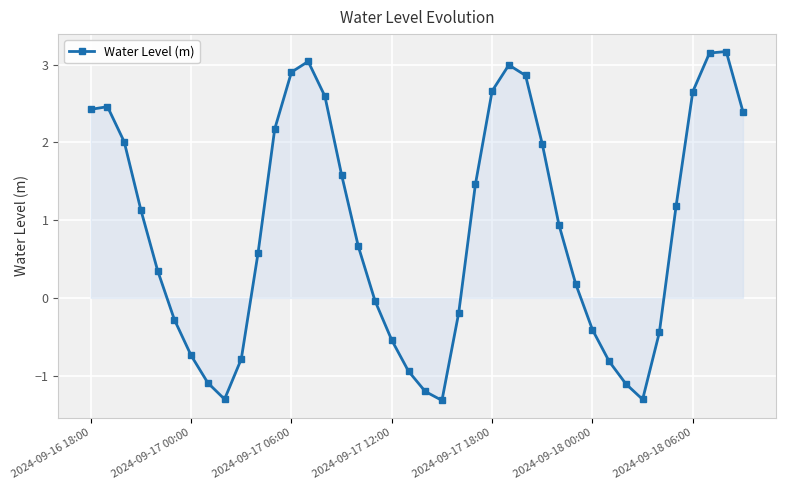

What is the difference between the maximum and minimum values?

4.5